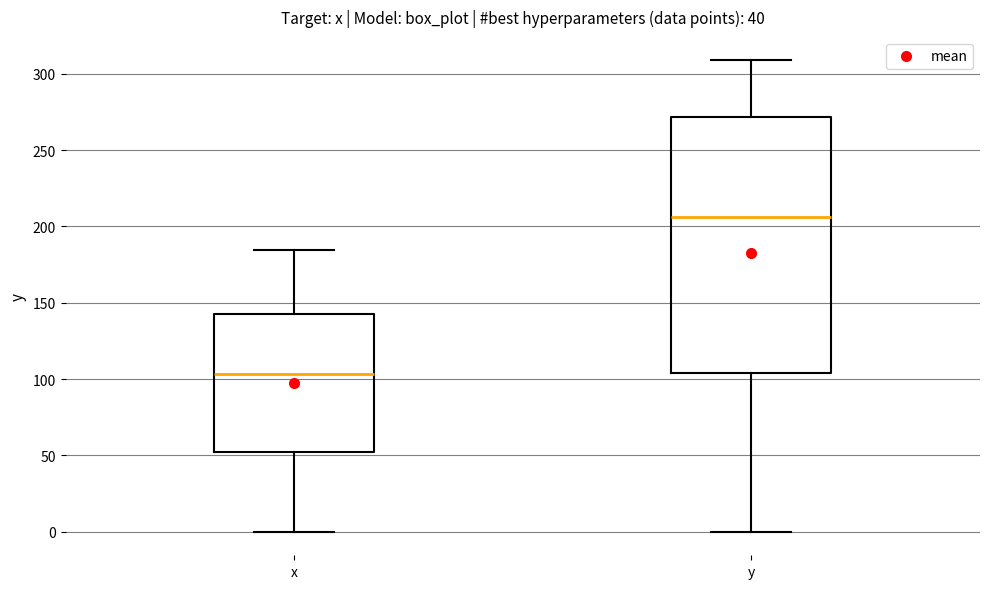

Reading left to right, read every box against the y-axis: the position of its median line, the range the box covers, and the ends of its whiskers. The values are not printed on the chart, so give them approximately, as read against the axis.

x: median 105, box 50 to 145, whiskers 0 to 185
y: median 205, box 105 to 270, whiskers 0 to 310